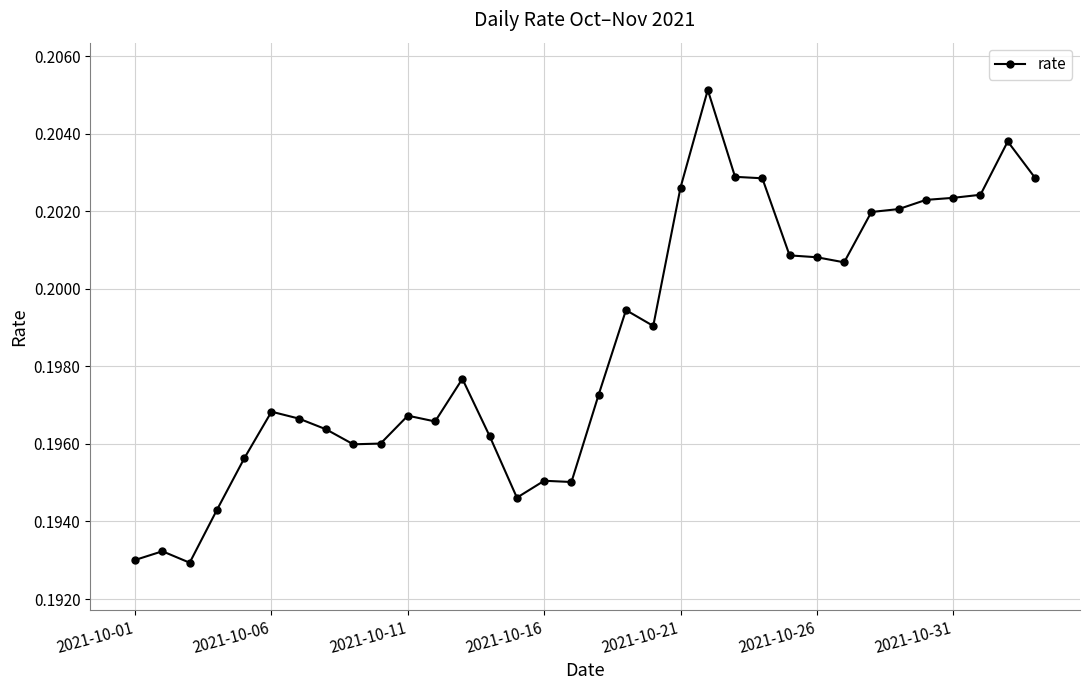

True or false: the data has more than 2 interior local peaks.

True